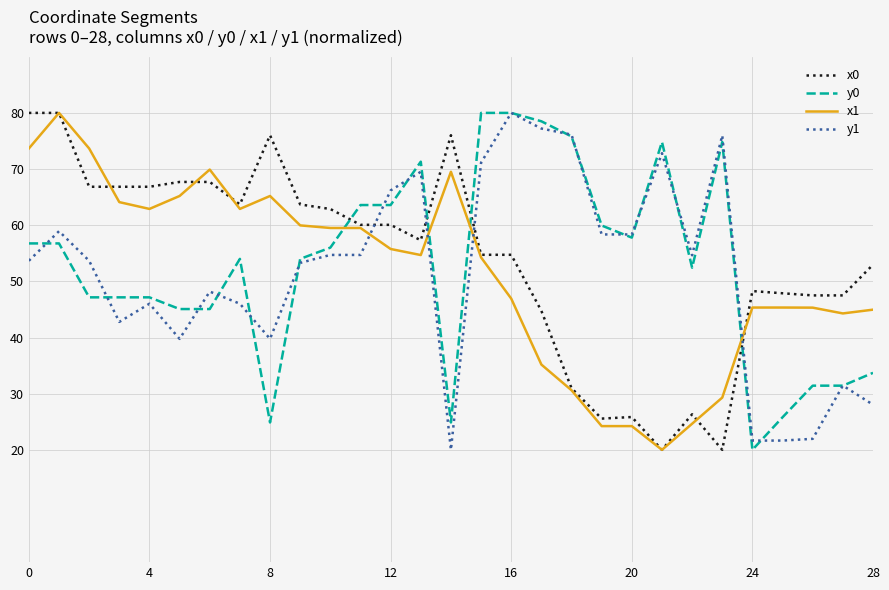

How many intersections are there between x0 and y0?

4